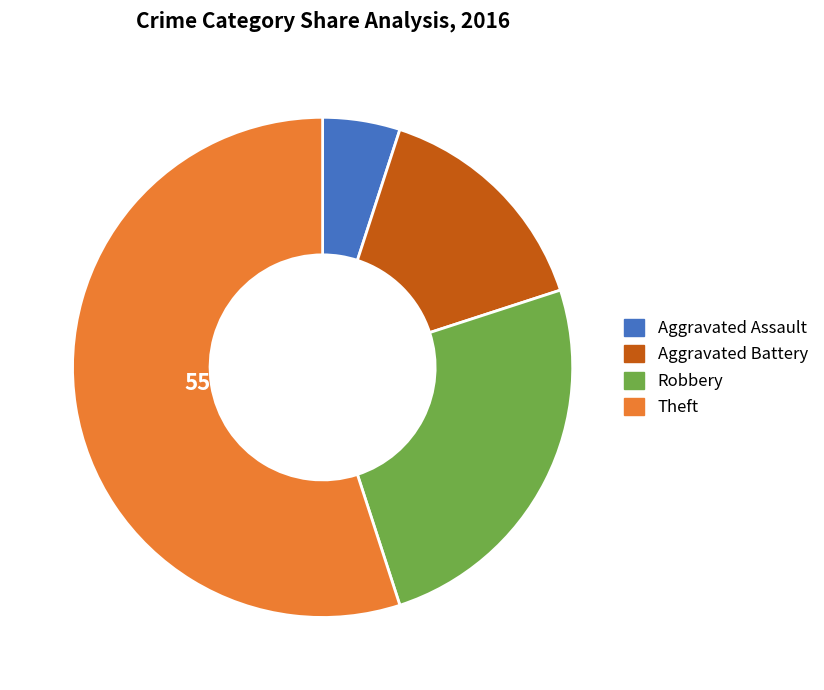

Which has a higher value, Robbery or Aggravated Battery?

Robbery